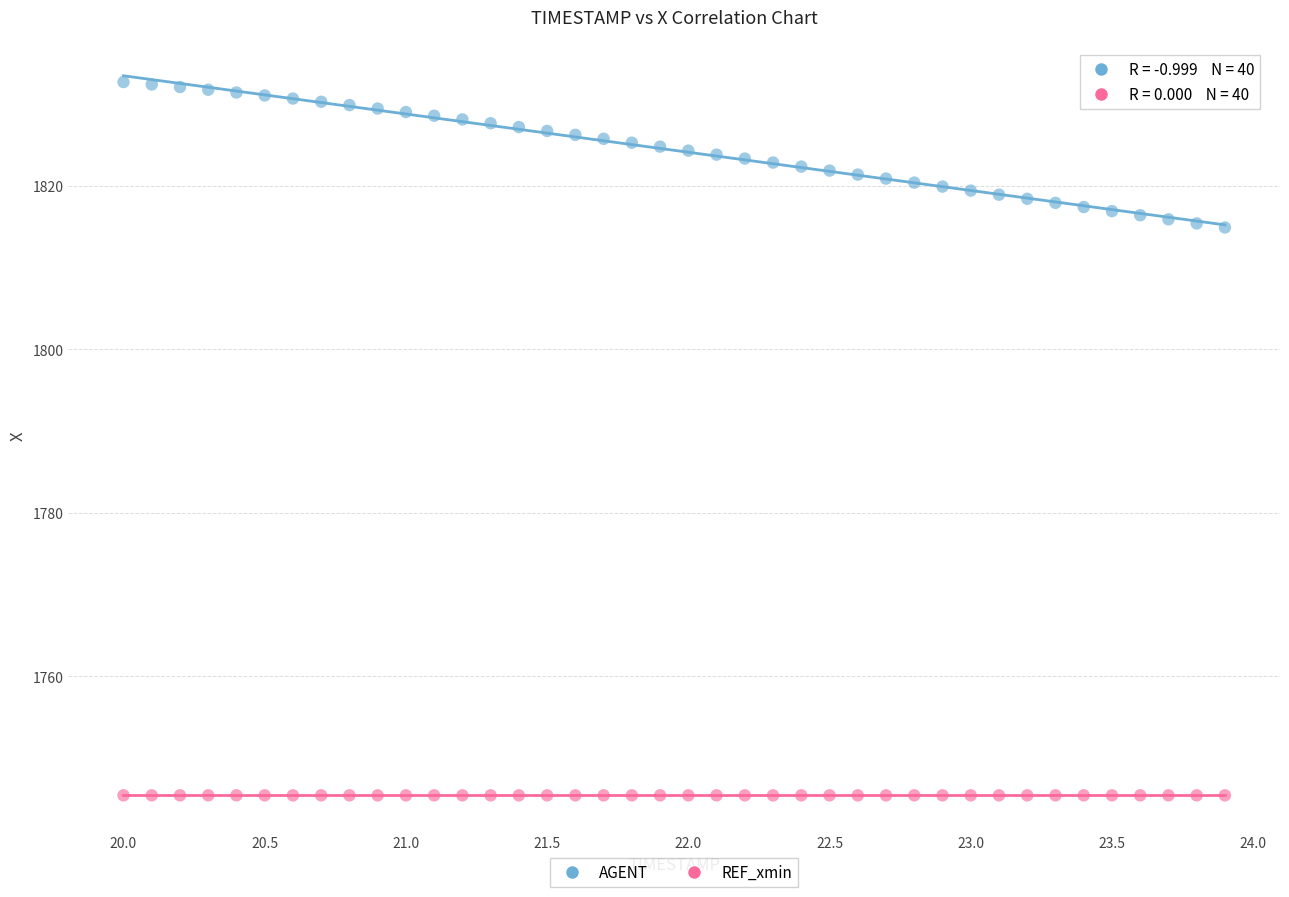

Which series contains the highest Y value?

AGENT